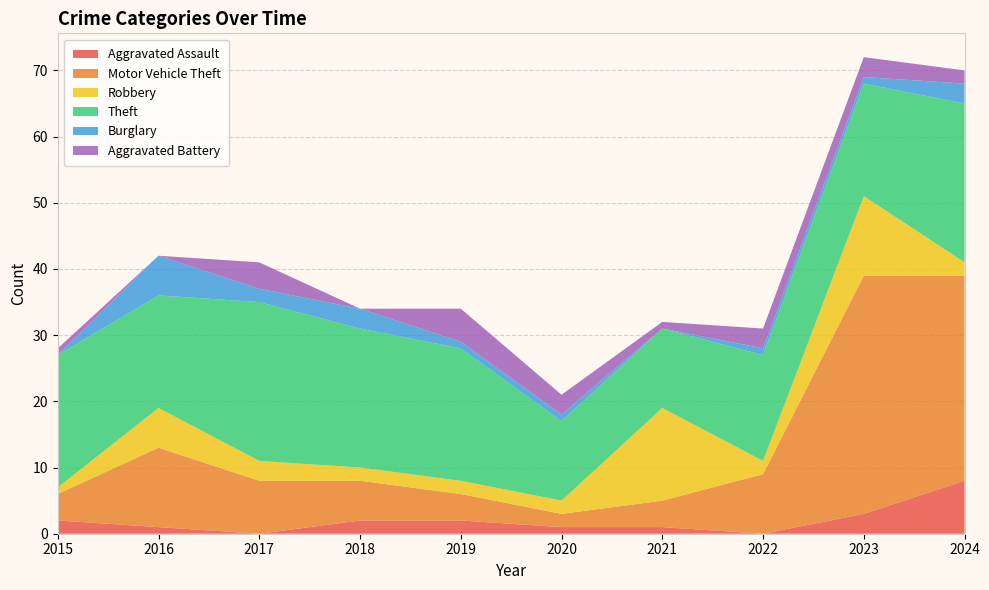

Reading right to left, list all the values displayed in this chart.

Aggravated Assault: 2024=8	2023=3	2022=0	2021=1	2020=1	2019=2	2018=2	2017=0	2016=1	2015=2
Motor Vehicle Theft: 2024=31	2023=36	2022=9	2021=4	2020=2	2019=4	2018=6	2017=8	2016=12	2015=4
Robbery: 2024=2	2023=12	2022=2	2021=14	2020=2	2019=2	2018=2	2017=3	2016=6	2015=1
Theft: 2024=24	2023=17	2022=16	2021=12	2020=12	2019=20	2018=21	2017=24	2016=17	2015=20
Burglary: 2024=3	2023=1	2022=1	2021=0	2020=1	2019=1	2018=3	2017=2	2016=6	2015=0
Aggravated Battery: 2024=2	2023=3	2022=3	2021=1	2020=3	2019=5	2018=0	2017=4	2016=0	2015=1